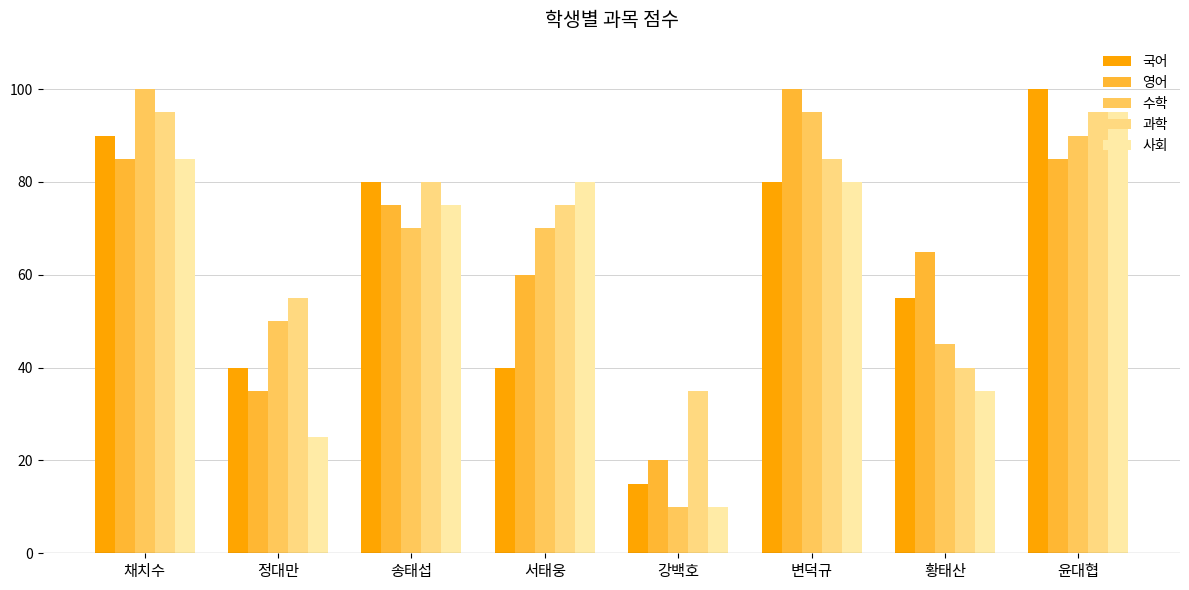

Reading left to right, what are all the values shown in this chart?

국어: 채치수=90	정대만=40	송태섭=80	서태웅=40	강백호=15	변덕규=80	황태산=55	윤대협=100
영어: 채치수=85	정대만=35	송태섭=75	서태웅=60	강백호=20	변덕규=100	황태산=65	윤대협=85
수학: 채치수=100	정대만=50	송태섭=70	서태웅=70	강백호=10	변덕규=95	황태산=45	윤대협=90
과학: 채치수=95	정대만=55	송태섭=80	서태웅=75	강백호=35	변덕규=85	황태산=40	윤대협=95
사회: 채치수=85	정대만=25	송태섭=75	서태웅=80	강백호=10	변덕규=80	황태산=35	윤대협=95